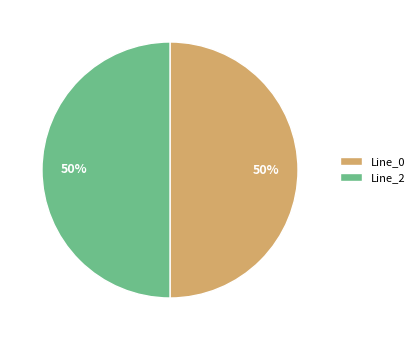

To the nearest percent, what is the average slice percentage?

50%